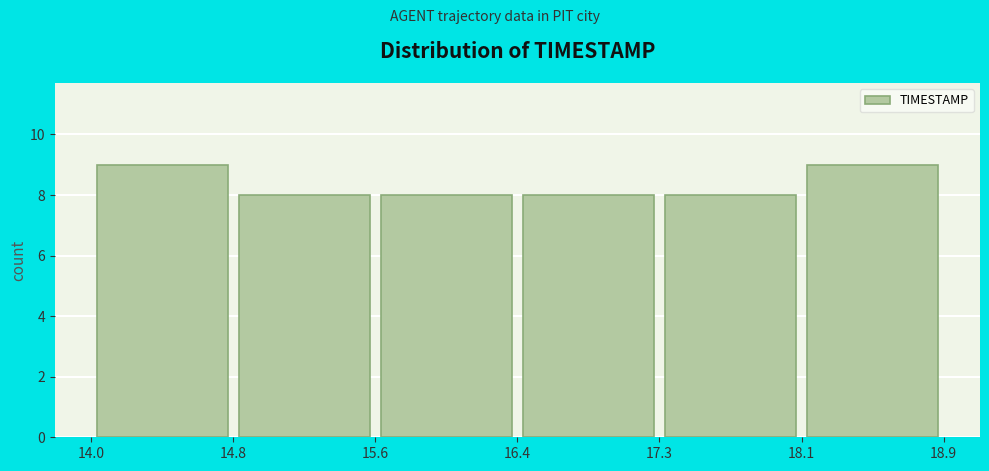

What is the height of the bar covering 14.0 to 14.8 on the x-axis? The values are not printed on the chart, so give them approximately, as read against the axis.

9